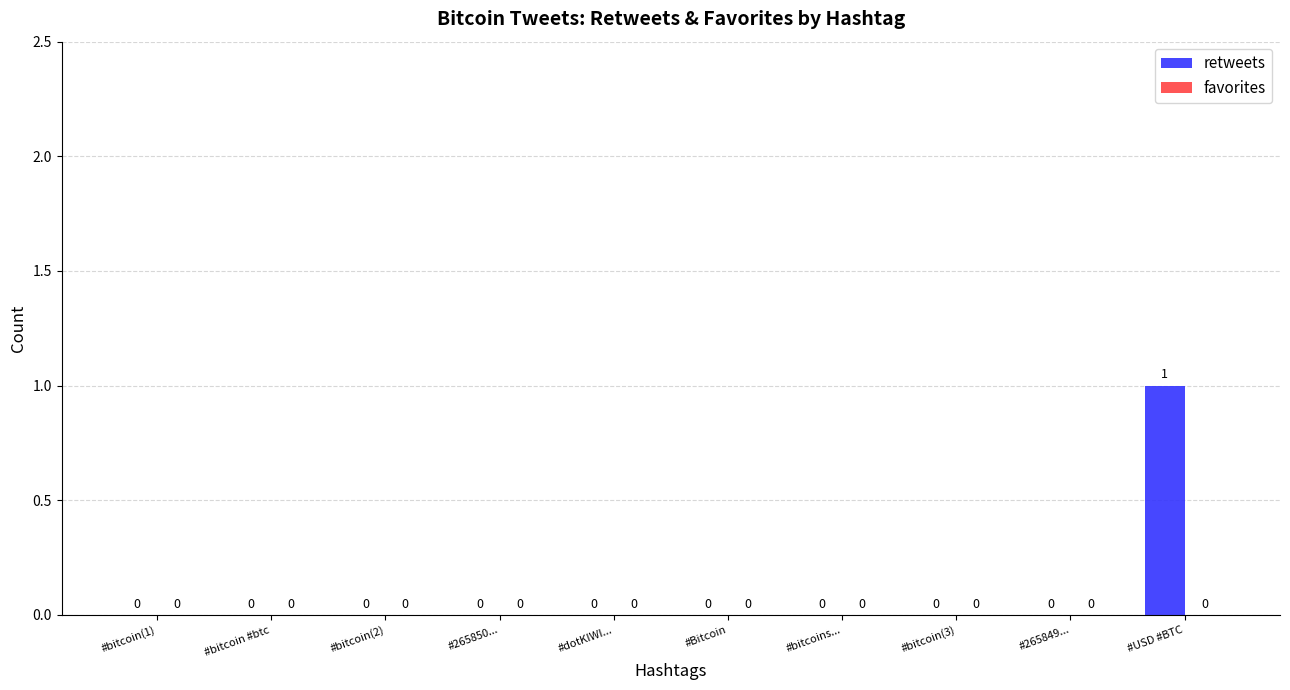

Which category has the highest value across all series?

#USD #BTC